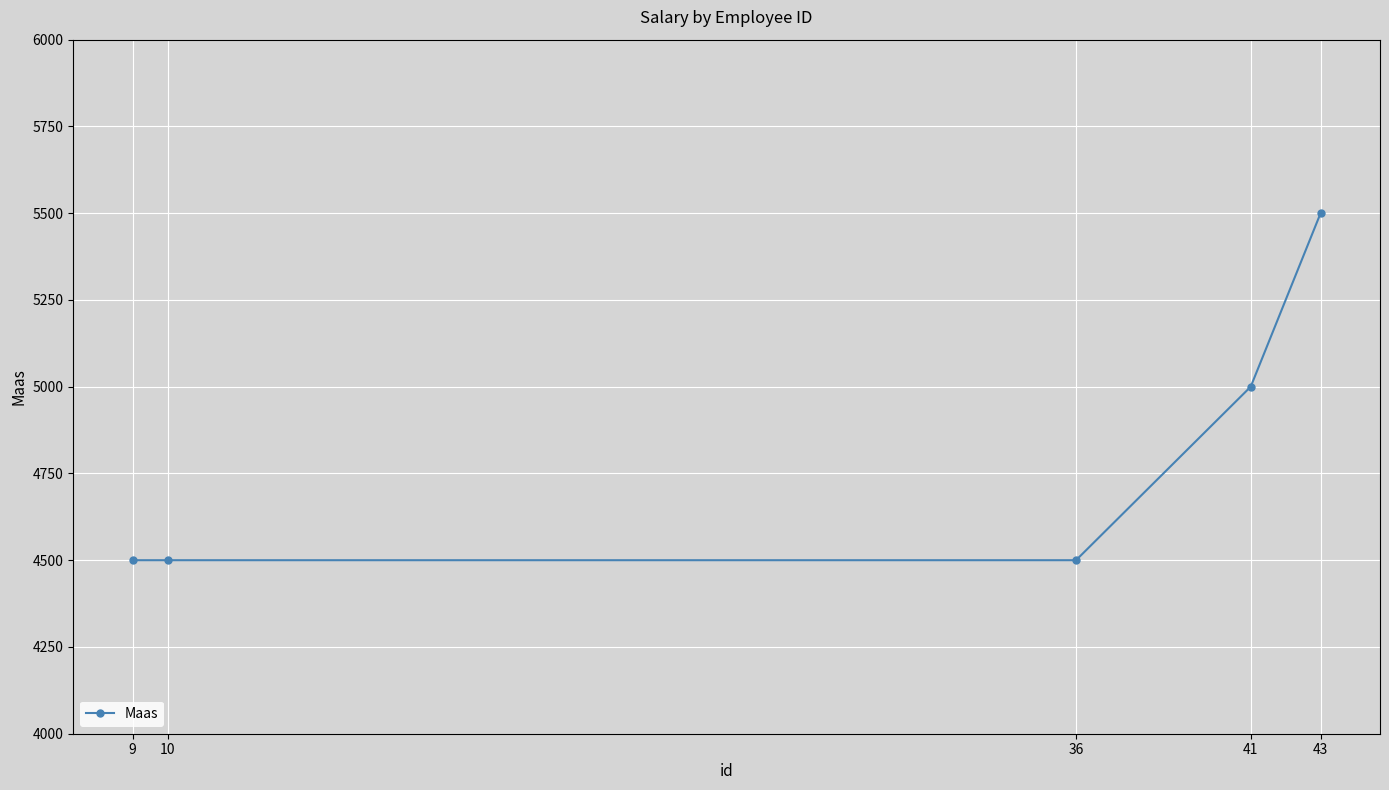

Which has a higher value, 36 or 41?

41